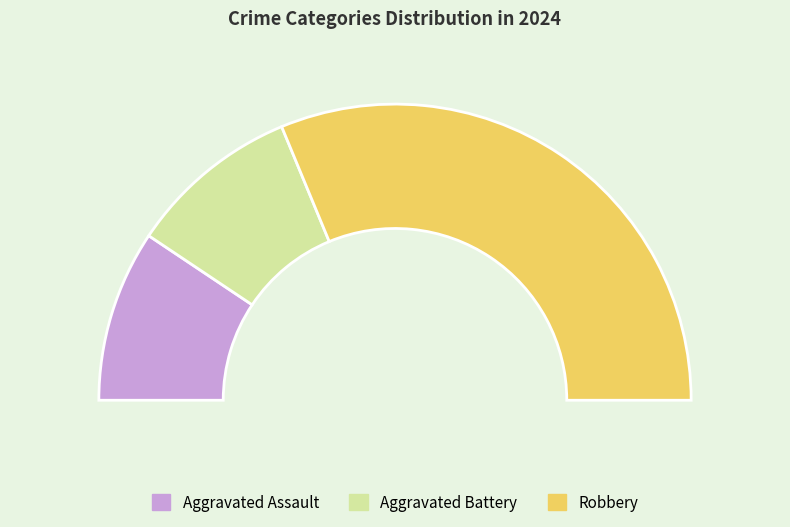

What is the smallest slice in the pie chart?

Aggravated Assault